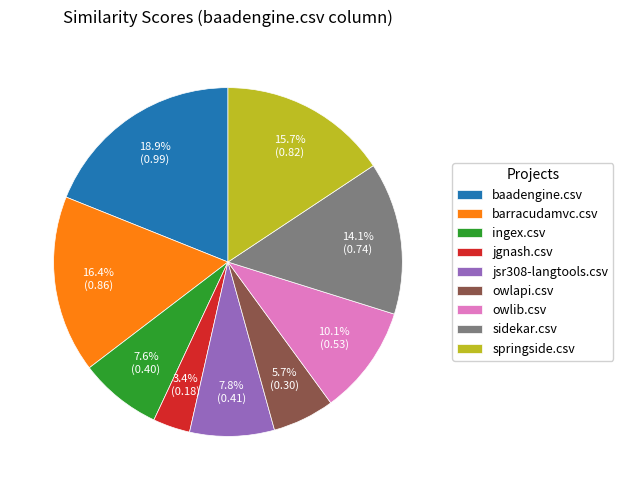

Does barracudamvc.csv account for over 50% of the chart?

No